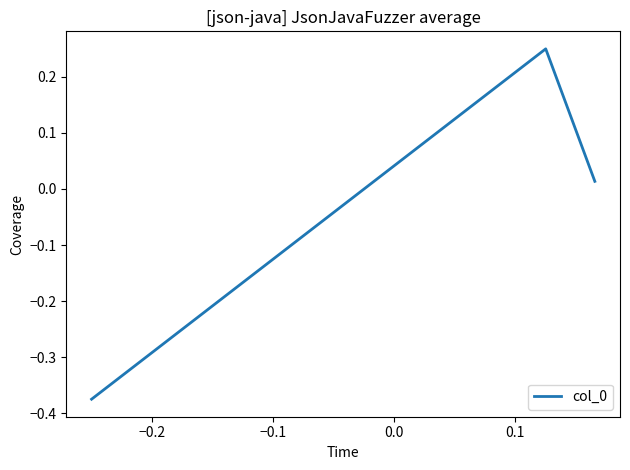

What is the difference between the second highest and minimum values?

0.4